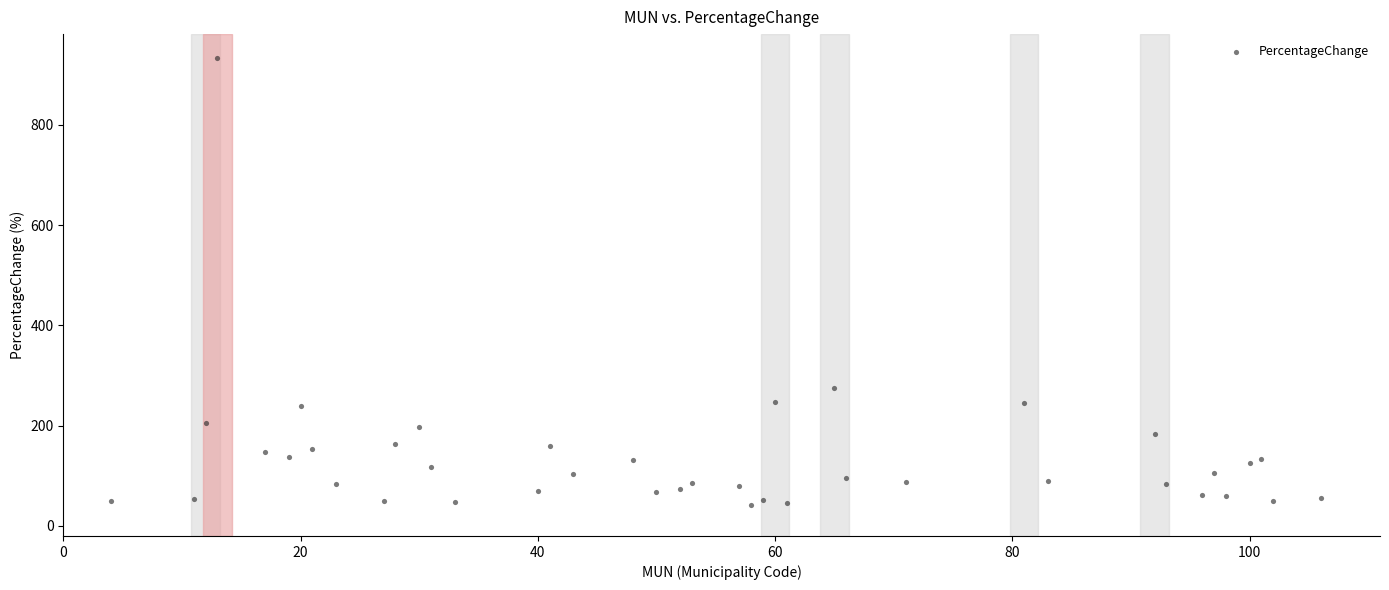

What Y value in the scatter plot is closest to 488?

275.0